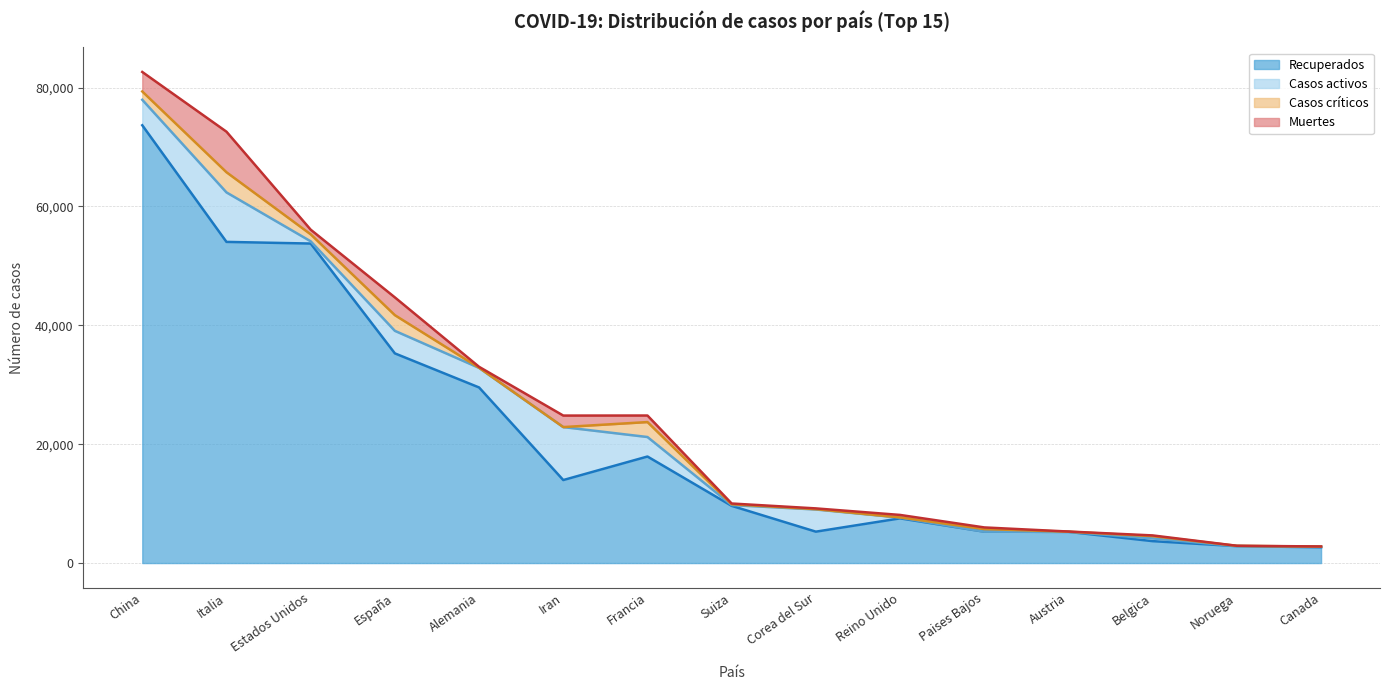

Between Canada and China, which is larger?

China